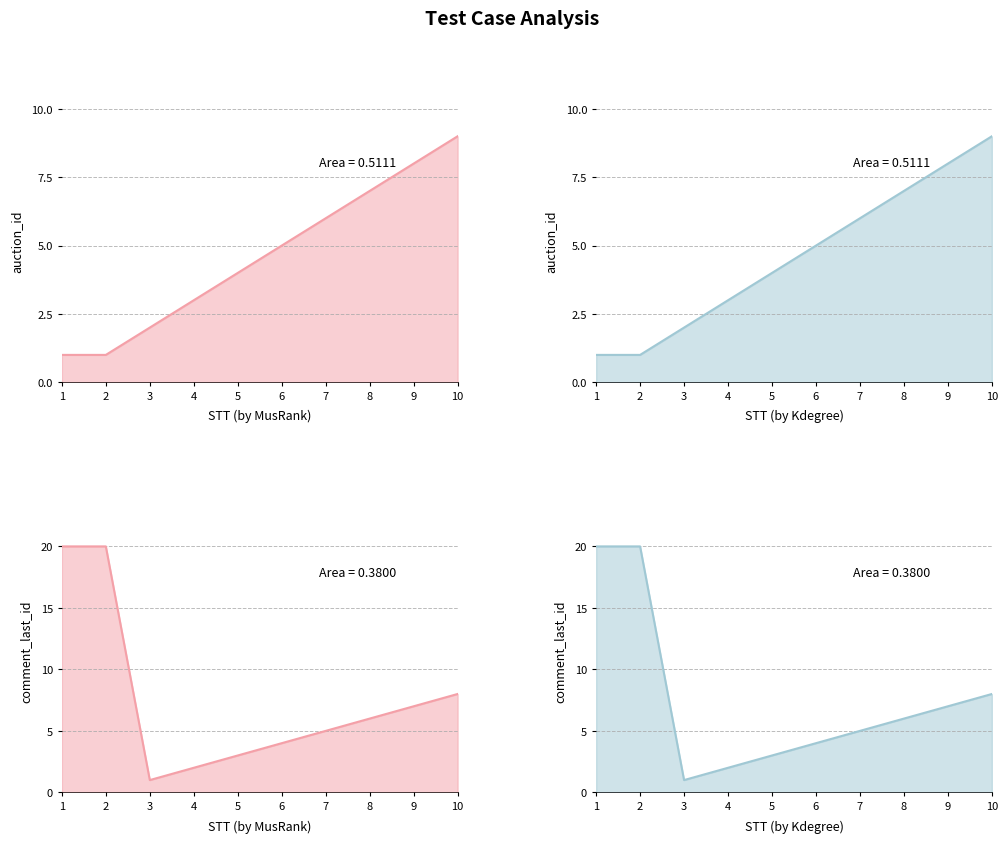

True or false: auction_id has more than 0 interior local peaks.

False